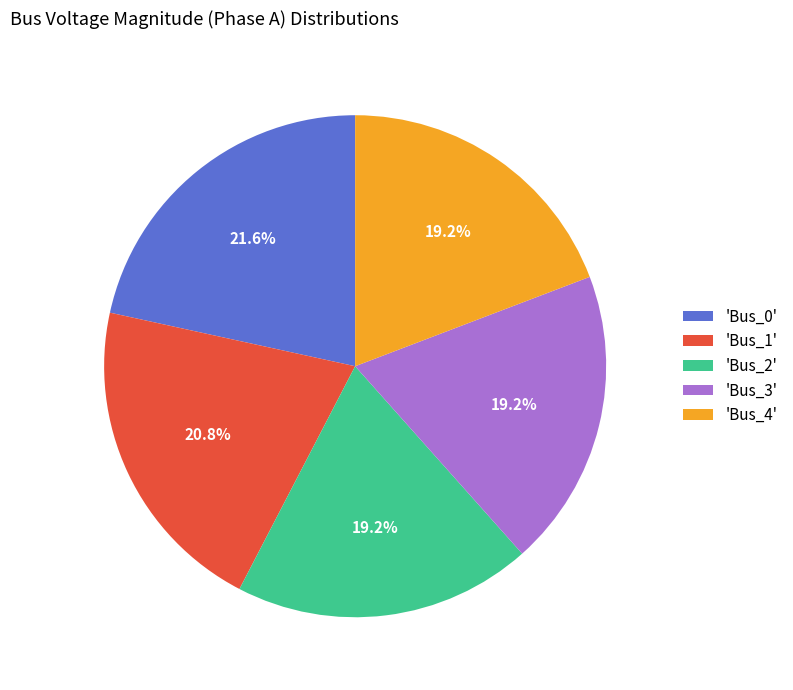

Do 'Bus_4' and 'Bus_2' together represent more than half of the pie?

No